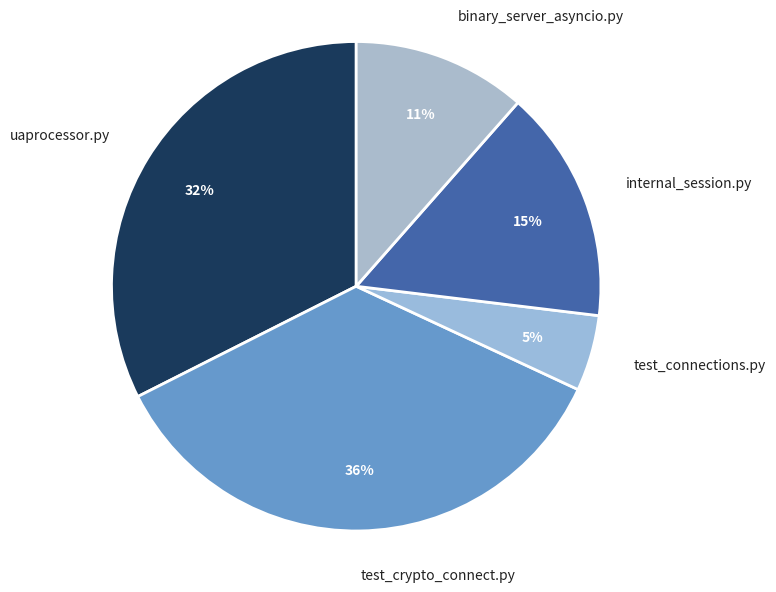

Which has a higher value, internal_session.py or test_connections.py?

internal_session.py